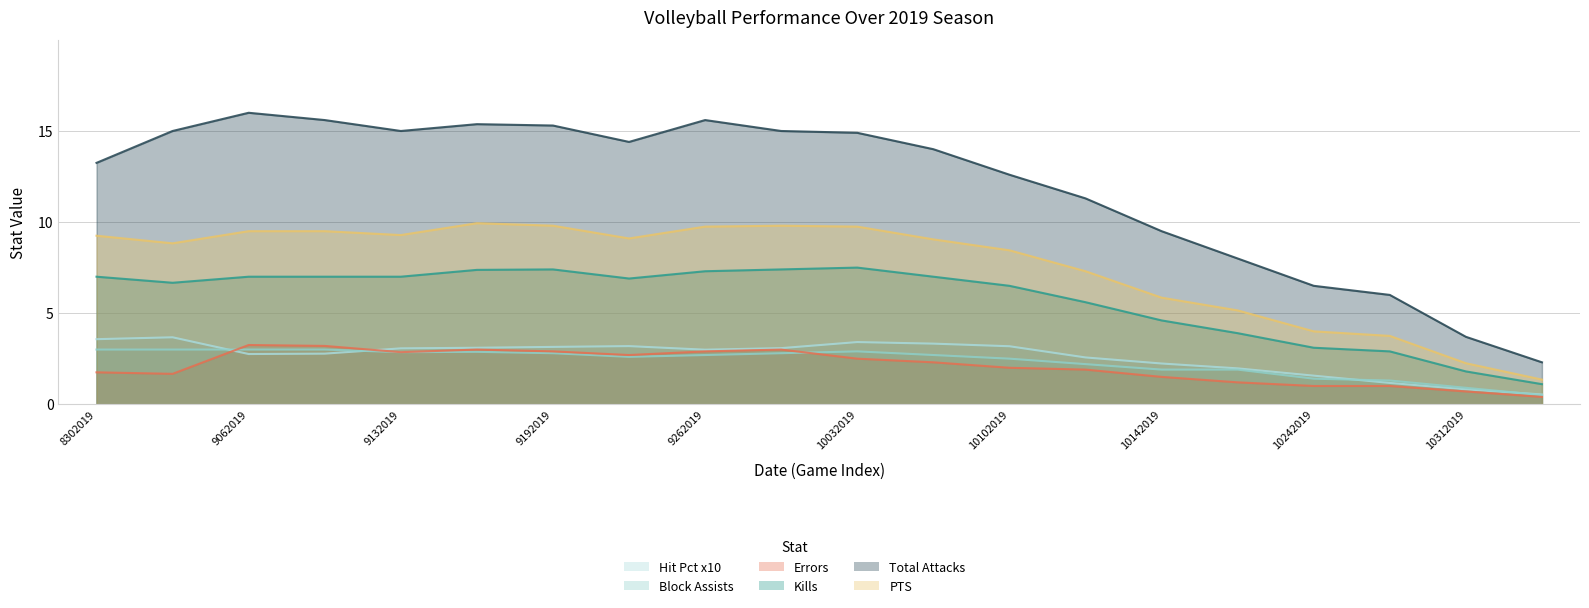

What is the lowest value of the Block Assists series?

0.5